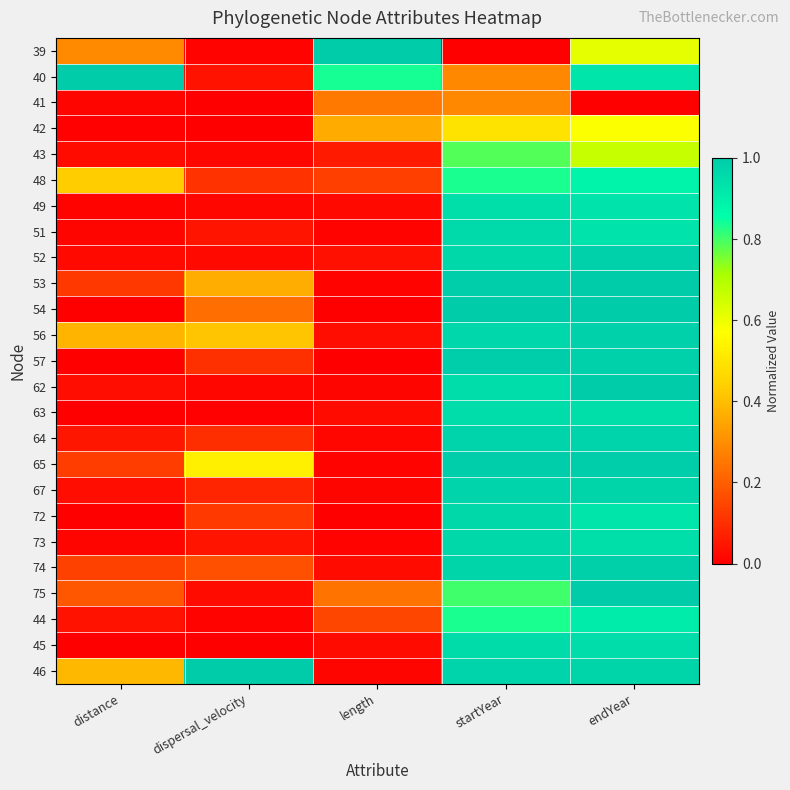

At dispersal_velocity, list the series in order from smallest to largest.

42, 41, 45, 63, 44, 39, 43, 62, 49, 52, 75, 40, 51, 73, 67, 64, 57, 48, 72, 74, 54, 53, 56, 65, 46